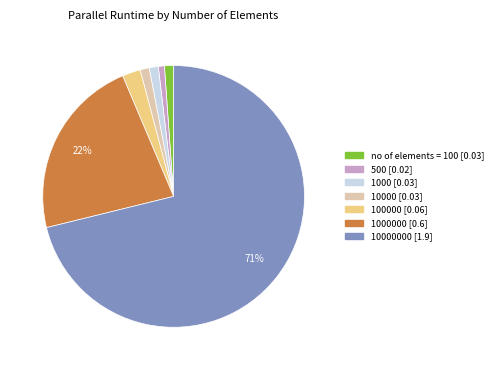

To the nearest percent, what is the average slice percentage?

14%